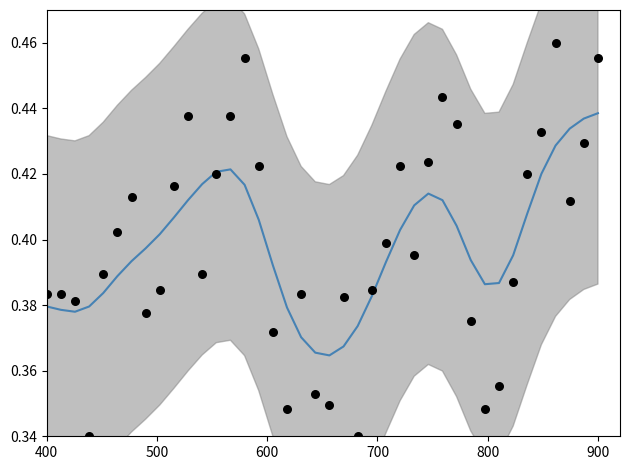

At how many categories does at least one series exceed 0?

40